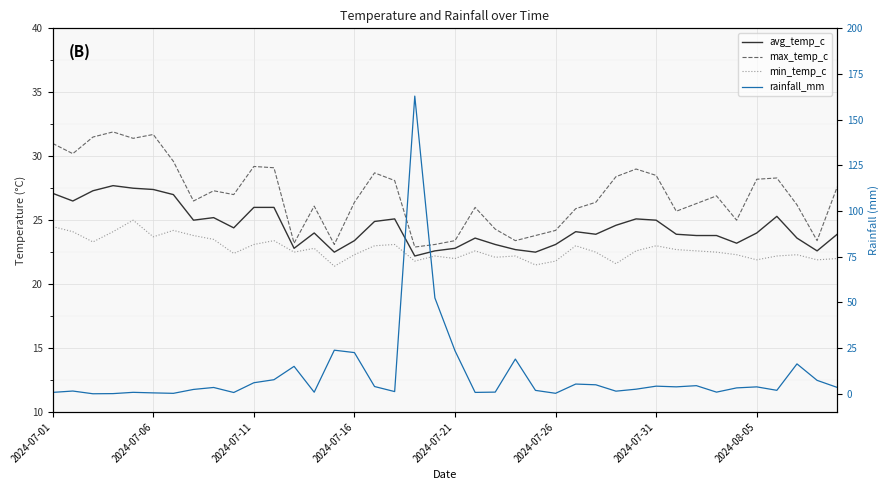

How many lines are shown in the chart?

4